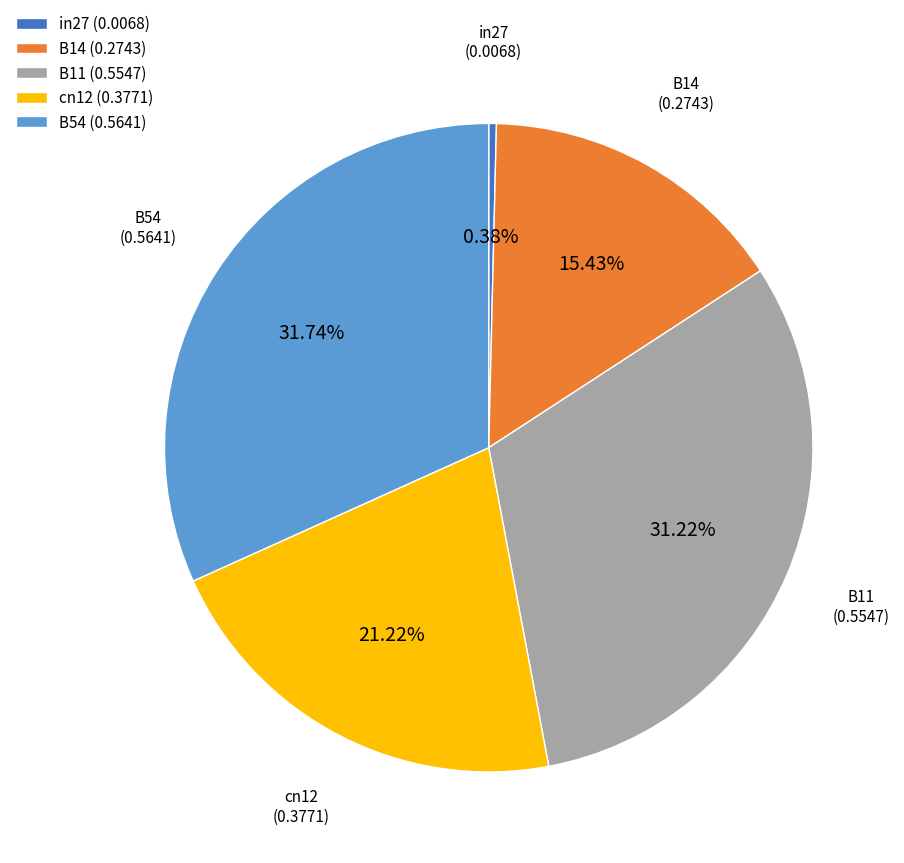

Is there any slice that represents more than half of the pie?

No